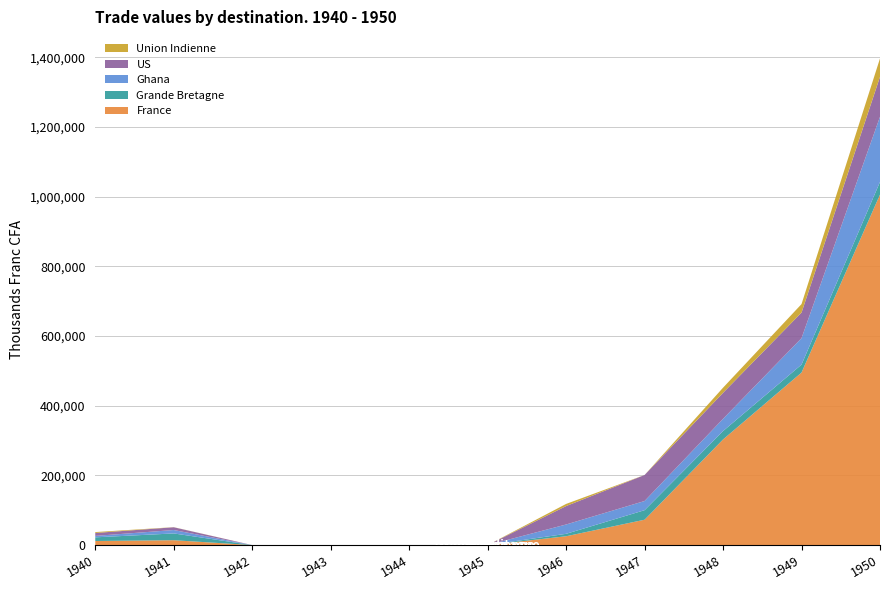

Reading left to right, list all the values displayed in this chart.

France: 1940=11720	1941=13959	1942=0	1943=0	1944=0	1945=0	1946=25354	1947=72817	1948=303274	1949=495274	1950=1006205
Grande Bretagne: 1940=10498	1941=19478	1942=0	1943=0	1944=0	1945=0	1946=6968	1947=27364	1948=24040	1949=22836	1950=36311
Ghana: 1940=4143	1941=9781	1942=0	1943=0	1944=0	1945=0	1946=26795	1947=26324	1948=35132	1949=75891	1950=187130
US: 1940=8379	1941=7936	1942=0	1943=0	1944=0	1945=0	1946=52902	1947=74684	1948=74693	1949=73481	1950=114576
Union Indienne: 1940=2592	1941=303	1942=0	1943=0	1944=0	1945=0	1946=6137	1947=31	1948=14693	1949=24380	1950=52794